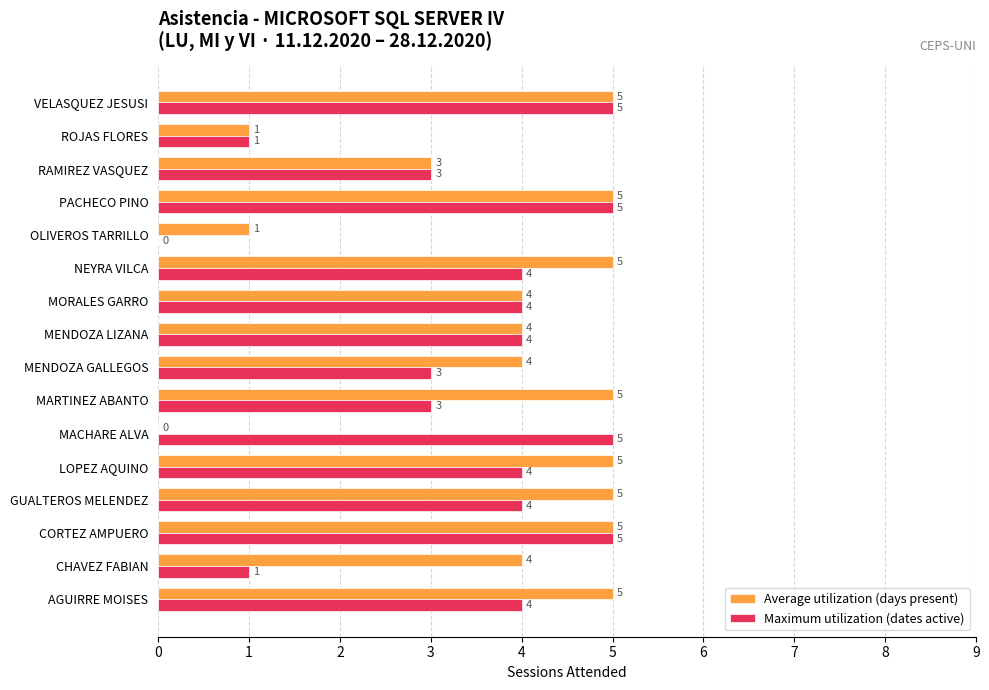

Is it true that Maximum utilization (dates active) equals 4 at NEYRA VILCA?

True